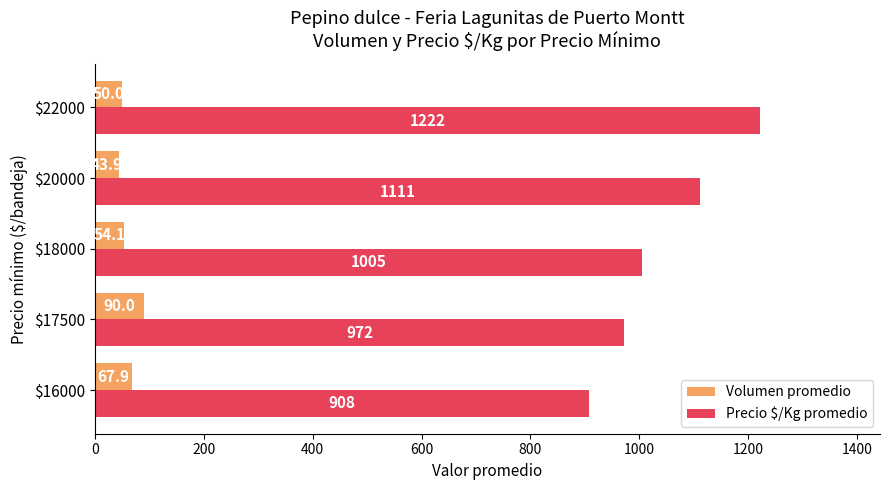

Which series has the largest total across all categories?

Precio $/Kg promedio